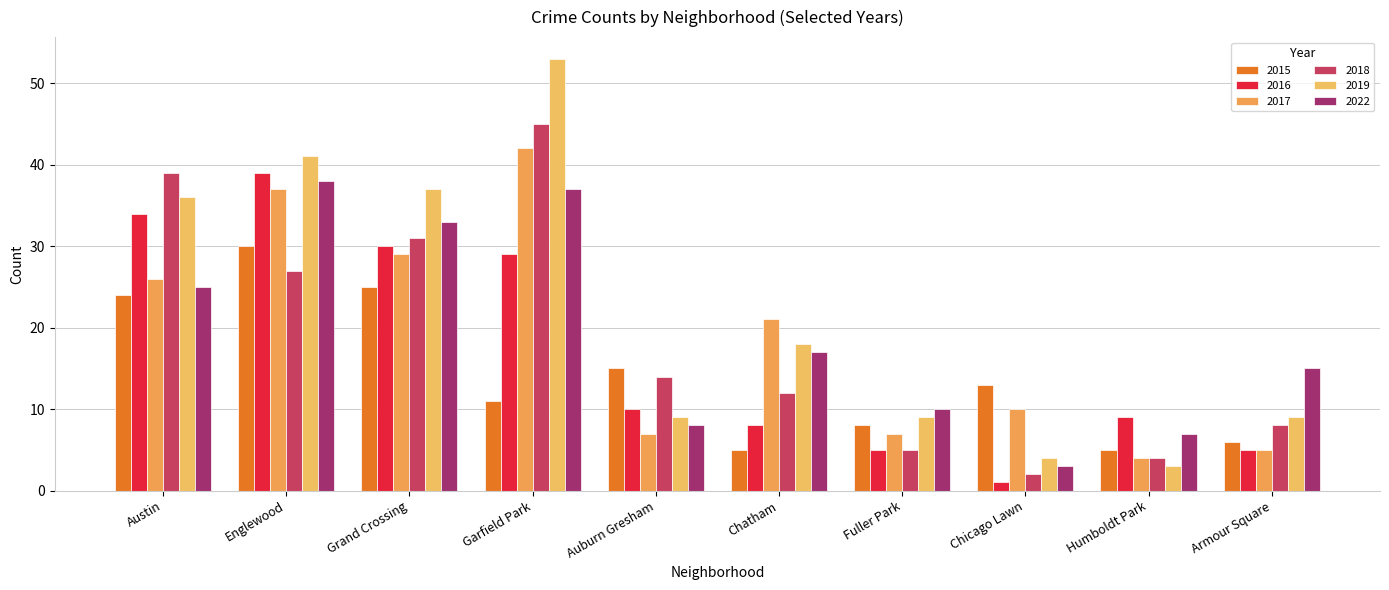

How many categories are shown in the chart?

10